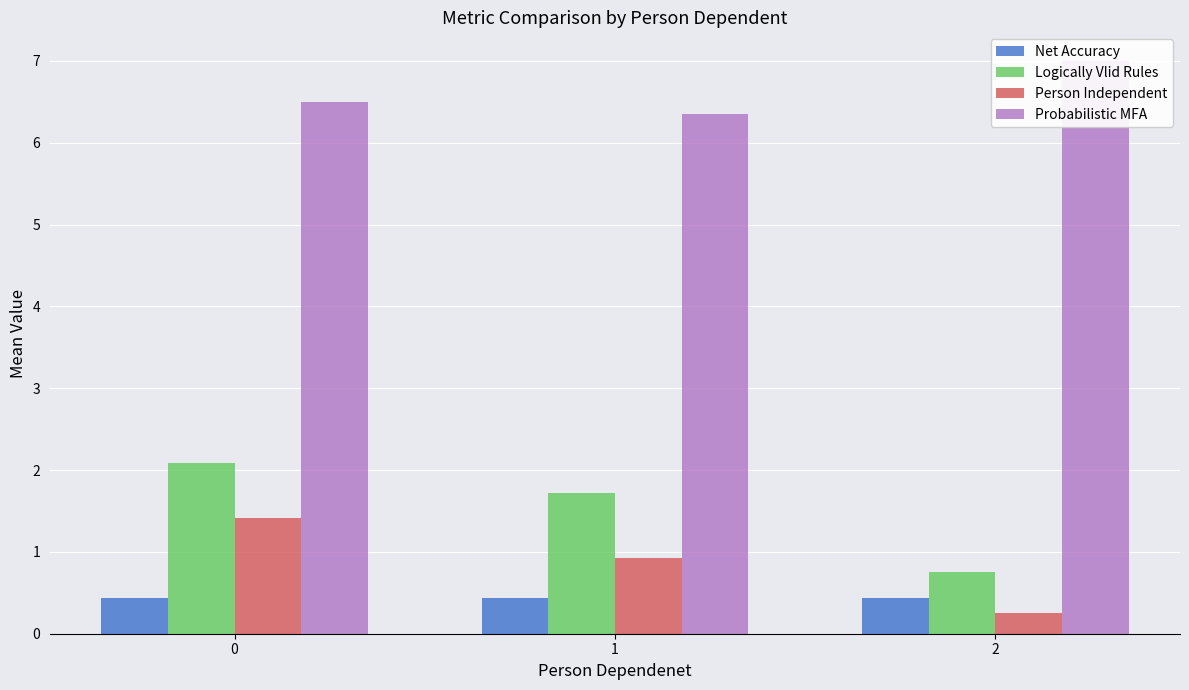

What is the value of the Net Accuracy bar at the 3rd from the left?

0.4